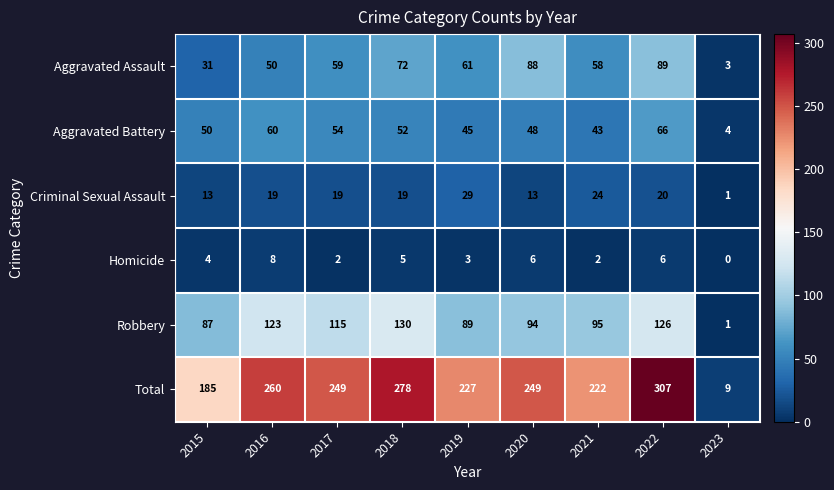

Which category has the lowest value in the Robbery series?

2023